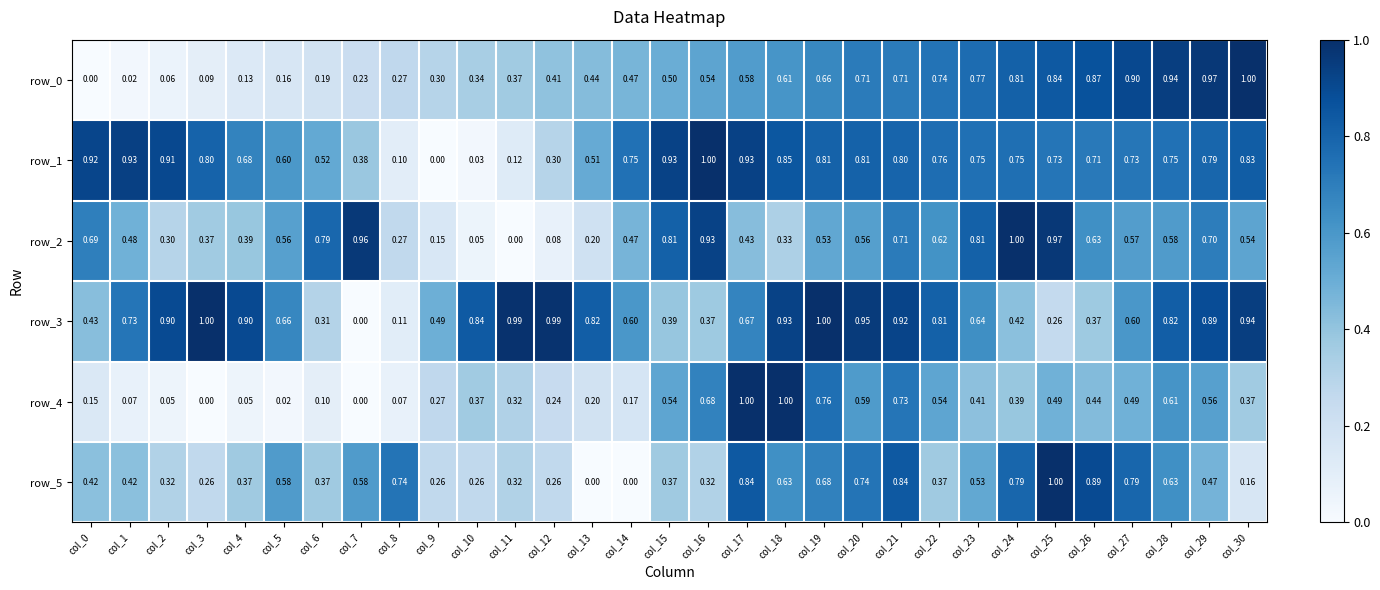

Which series has the largest total across all categories?

row_3